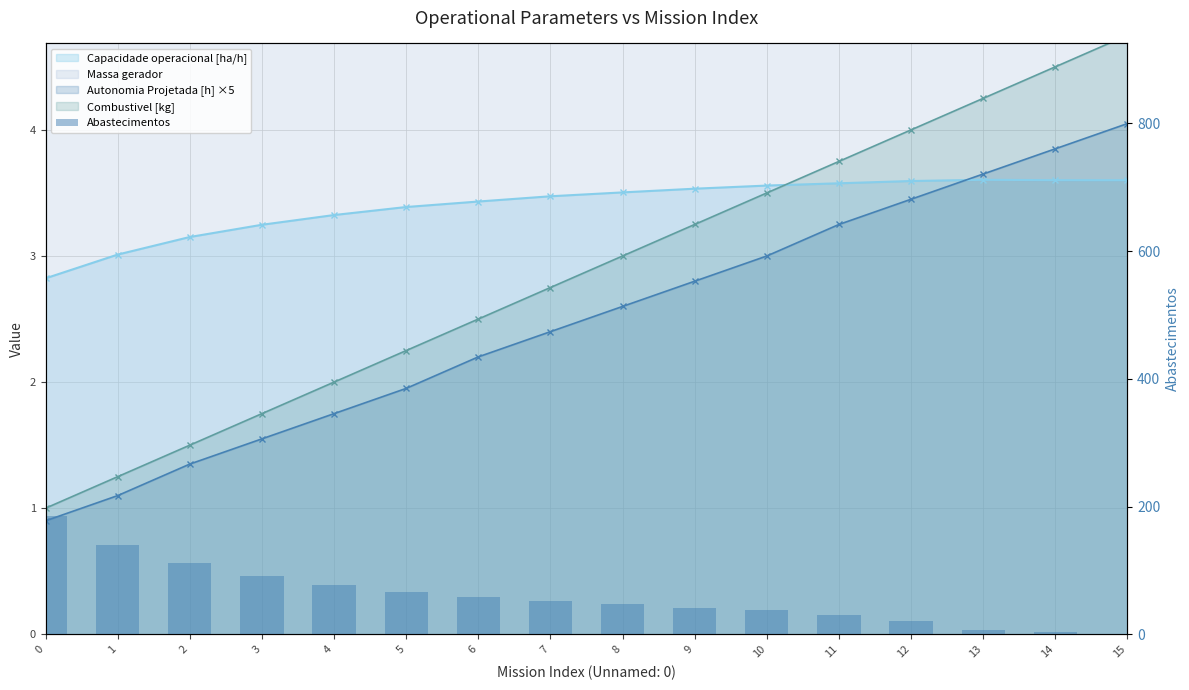

Reading left to right, what are all the values shown in this chart?

185	140	111	92	78	67	59	52	47	42	38	31	21	7	3	0